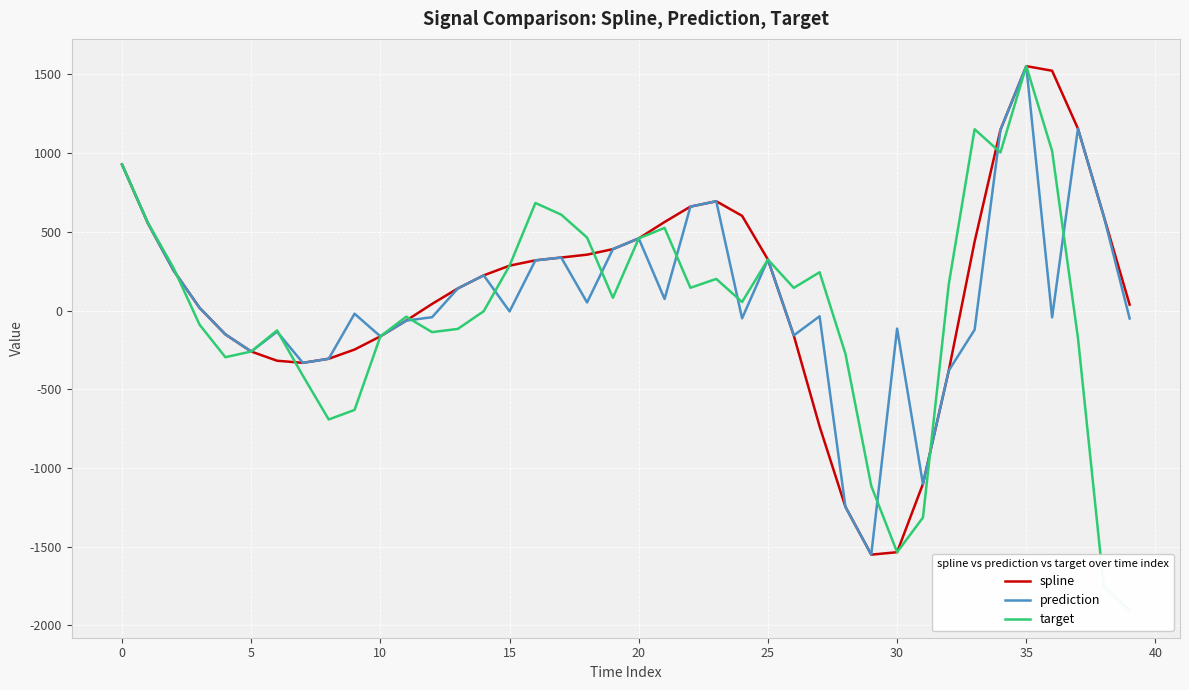

How many interior local peaks does the target series have?

9